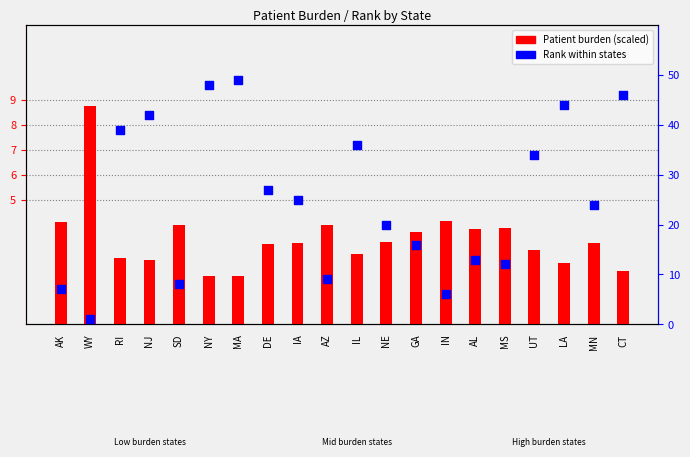

Which series has the widest spread of Y values?

Rank within states